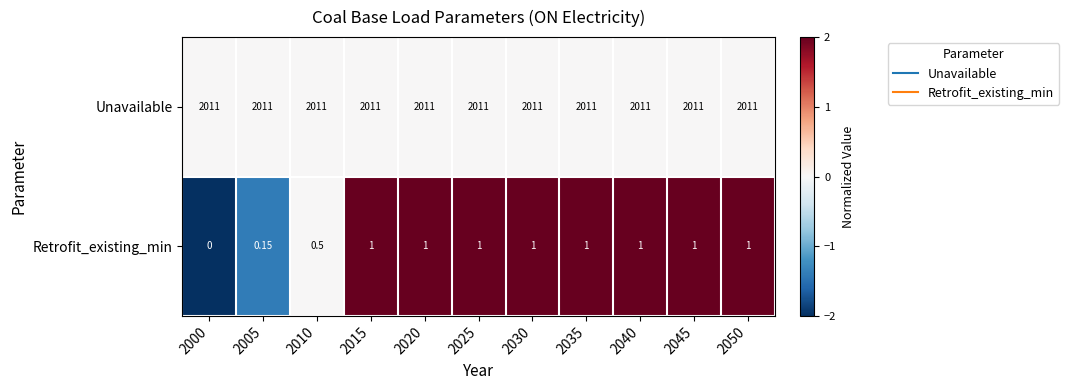

Which series has the largest range (max minus min)?

Retrofit_existing_min